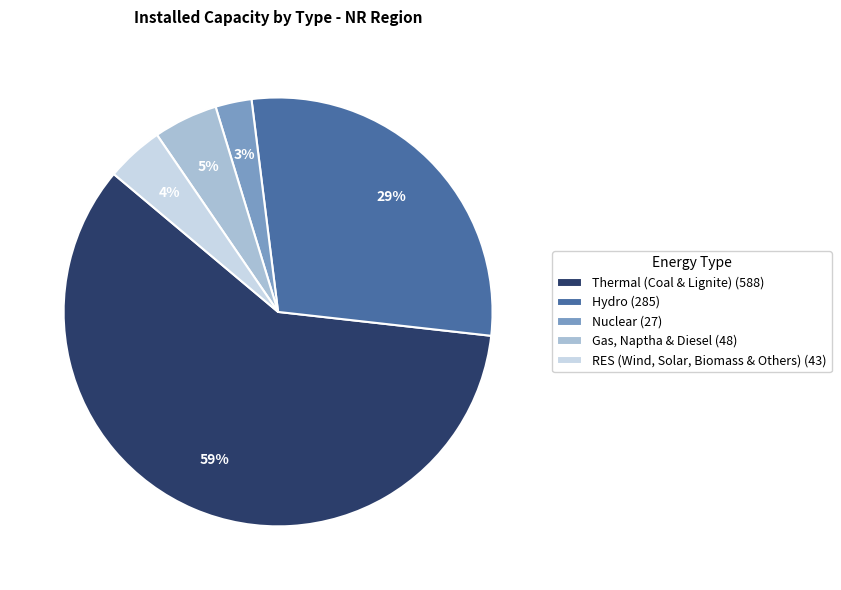

What is the smallest slice in the pie chart?

Nuclear